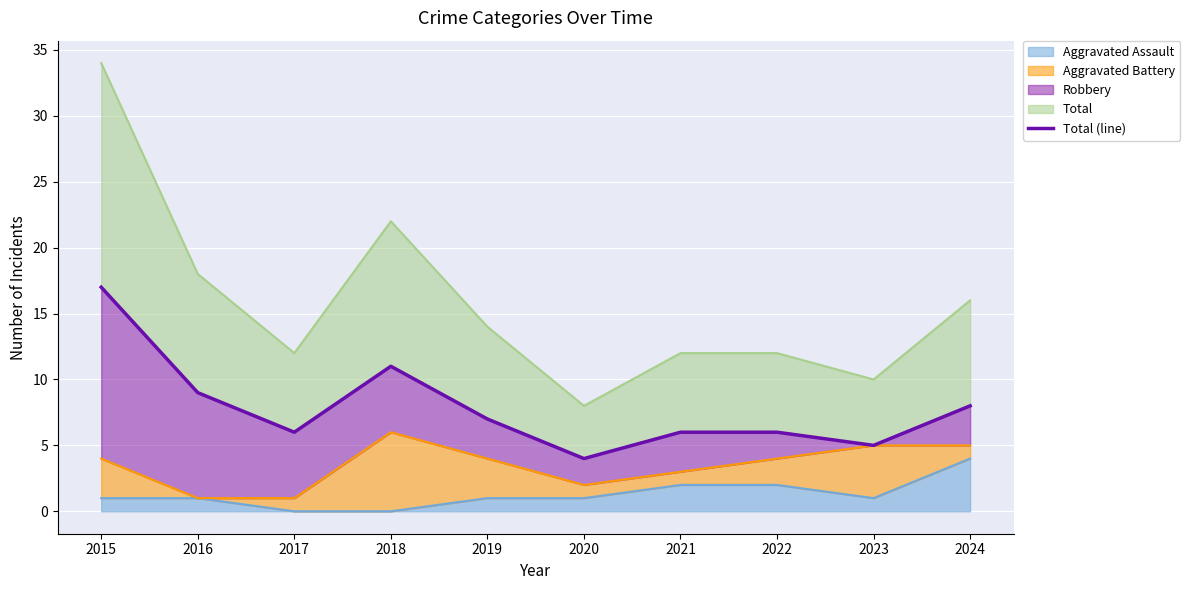

Which has a higher value, 2016 or 2020?

2016